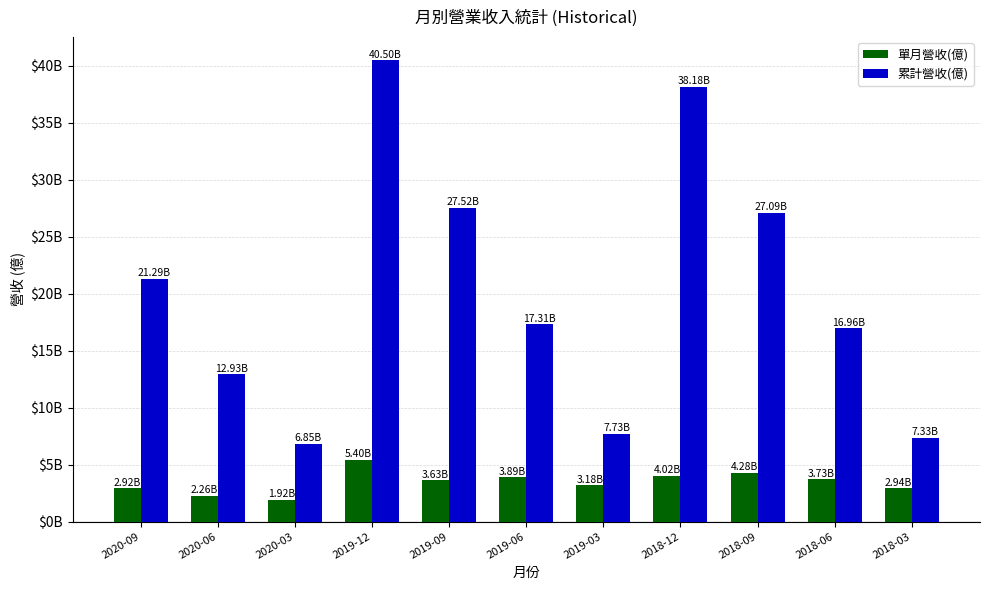

What are all the series names shown in the legend?

單月營收(億), 累計營收(億)